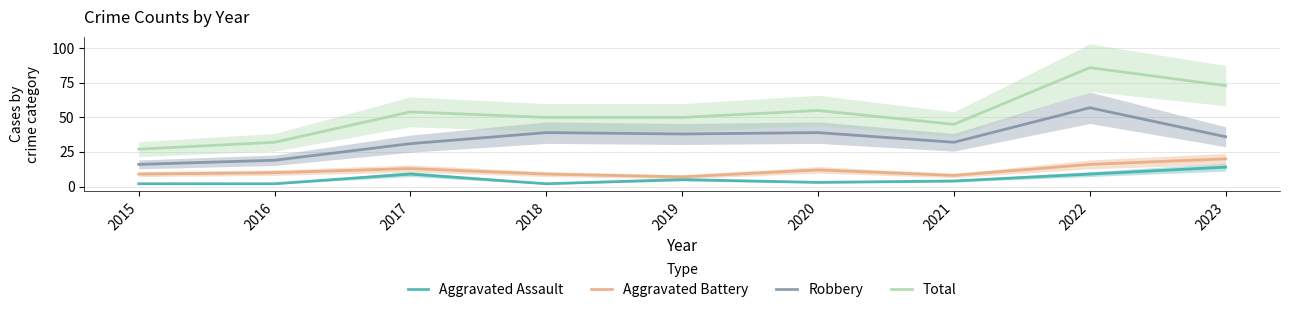

Which series has the largest range (max minus min)?

Total